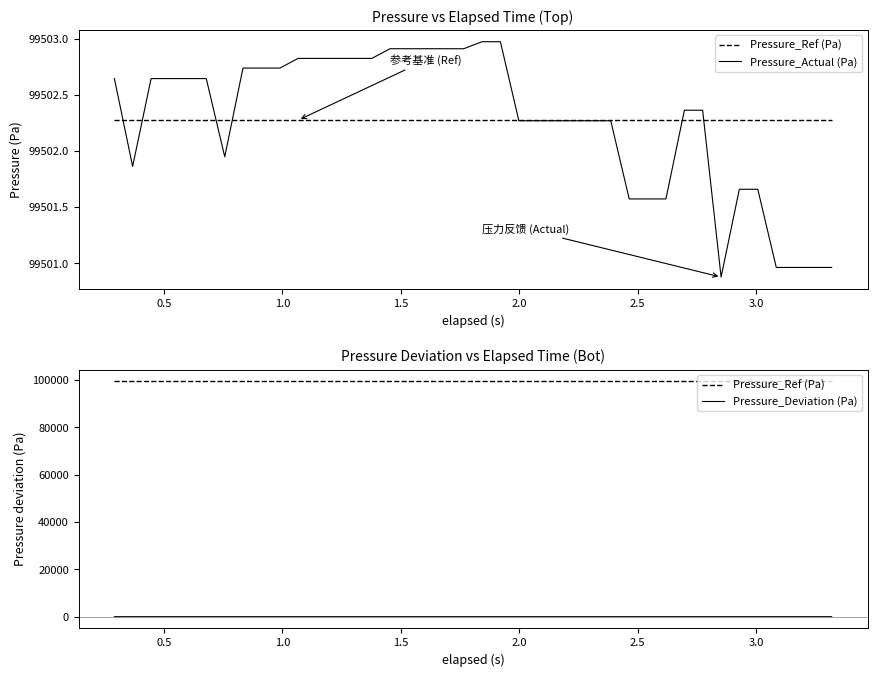

Which series has the widest spread of values?

Pressure_Actual (Pa)